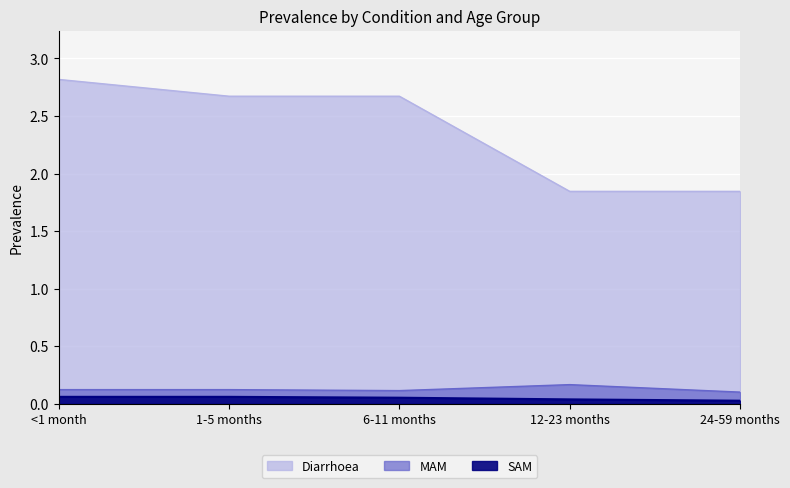

Reading left to right, extract all data points from this chart.

Diarrhoea: 2.8	2.7	2.7	1.8	1.8
MAM: 0.1	0.1	0.1	0.2	0.1
SAM: 0.1	0.1	0.1	0.0	0.0